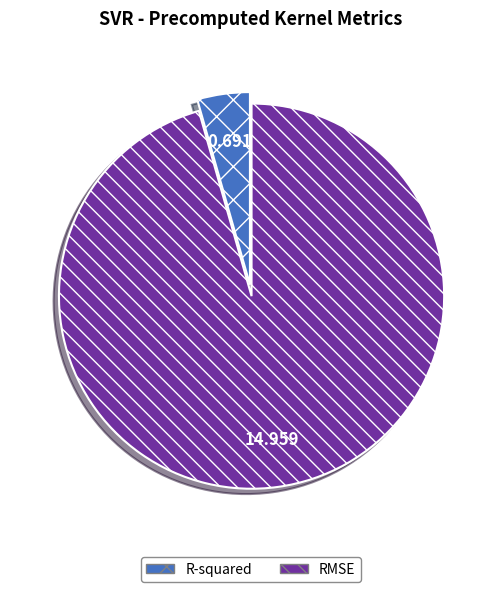

What is the largest slice in the pie chart?

RMSE